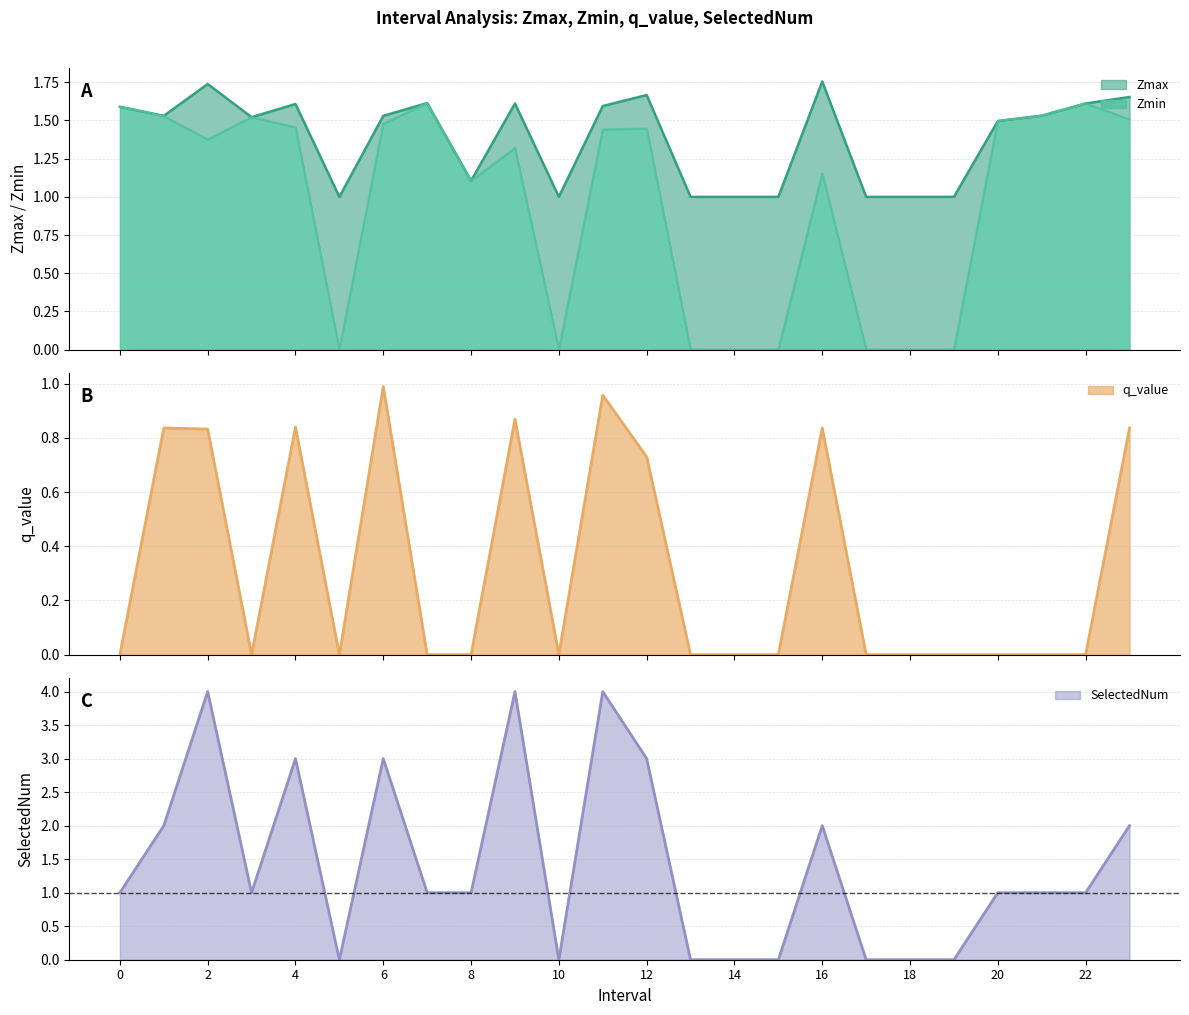

What is the spread (max minus min) of values at 11?

3.0